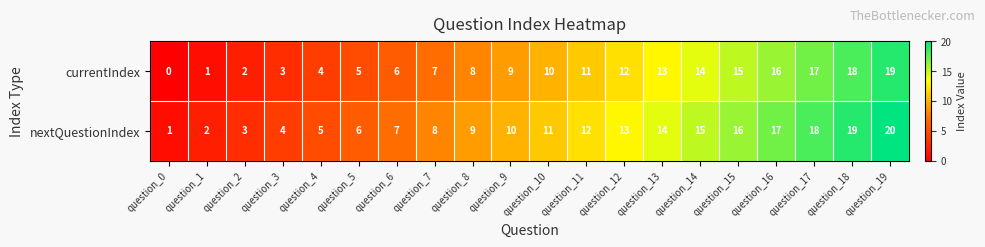

True or false: currentIndex has a value of 5 at question_5.

True